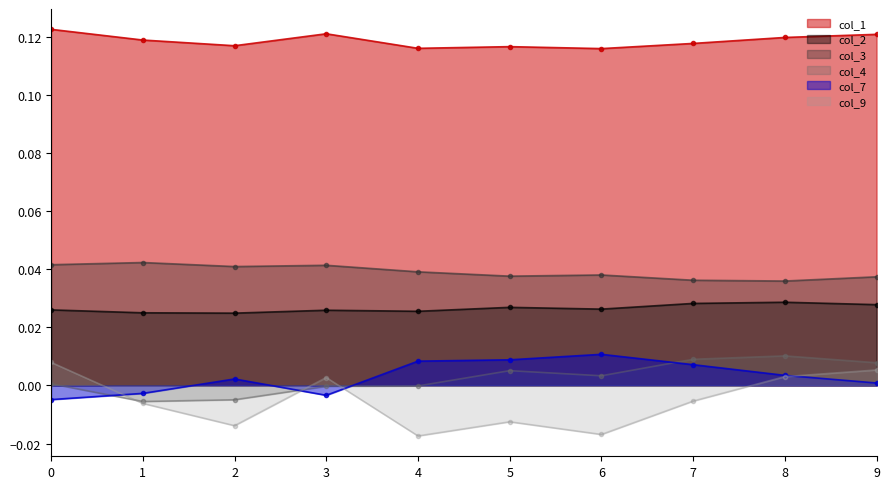

What are all the series names shown in the legend?

col_1, col_2, col_3, col_4, col_7, col_9